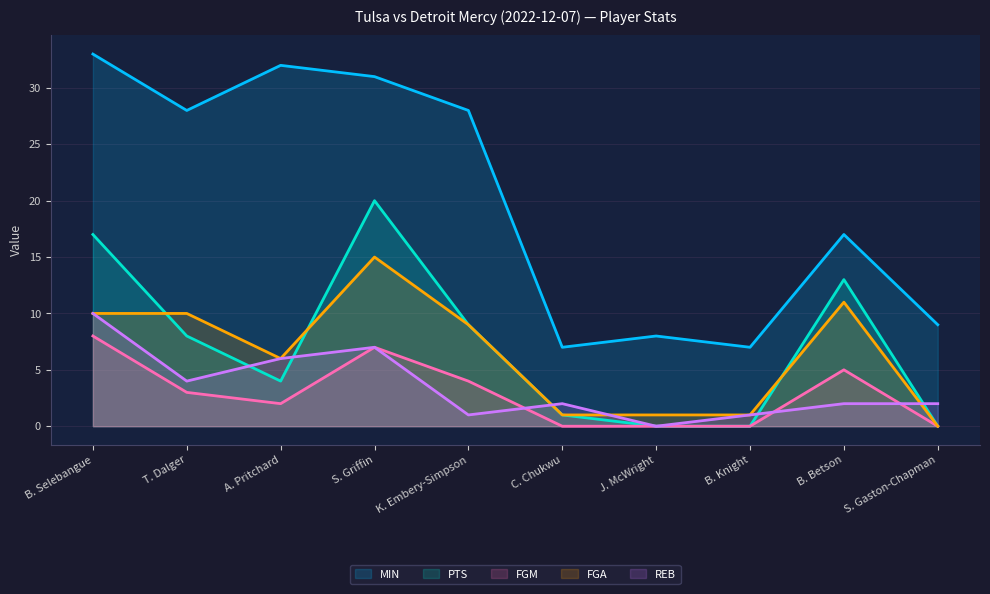

Which series has the largest total across all categories?

MIN